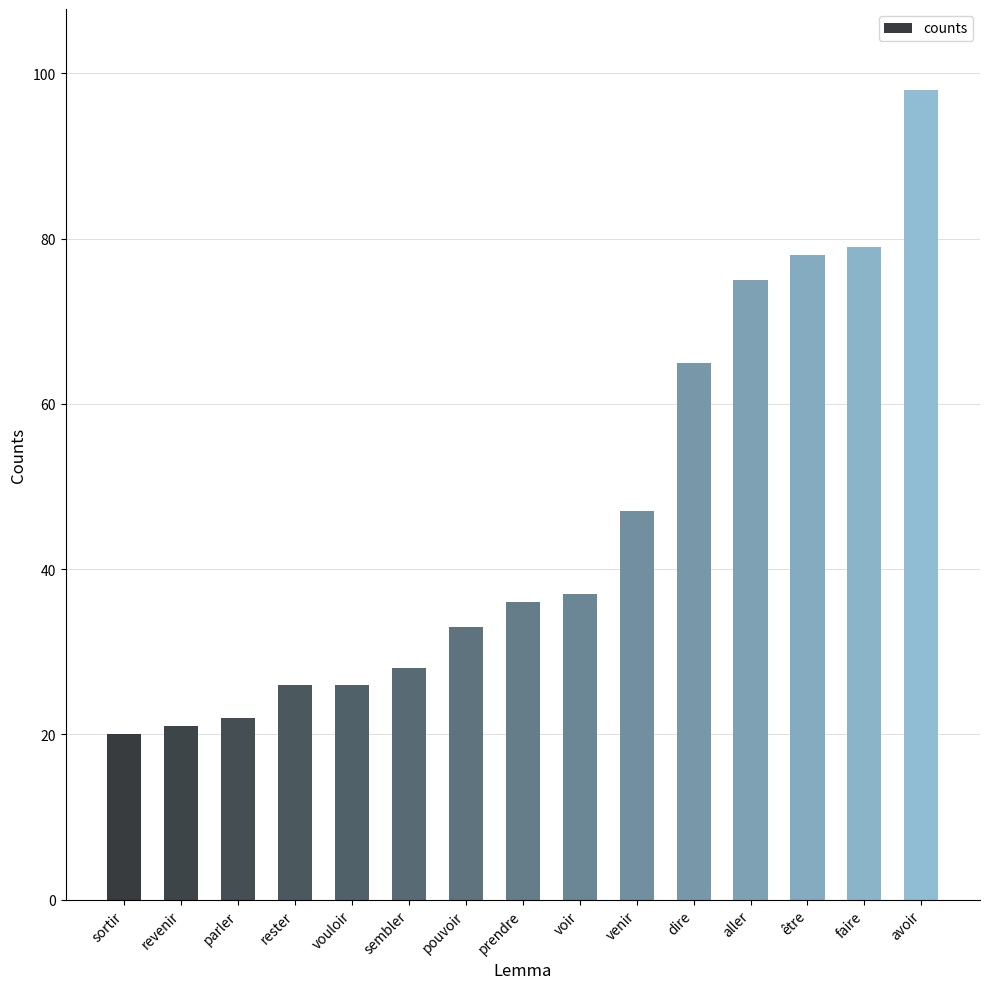

Which label corresponds to the smallest value in the chart?

sortir